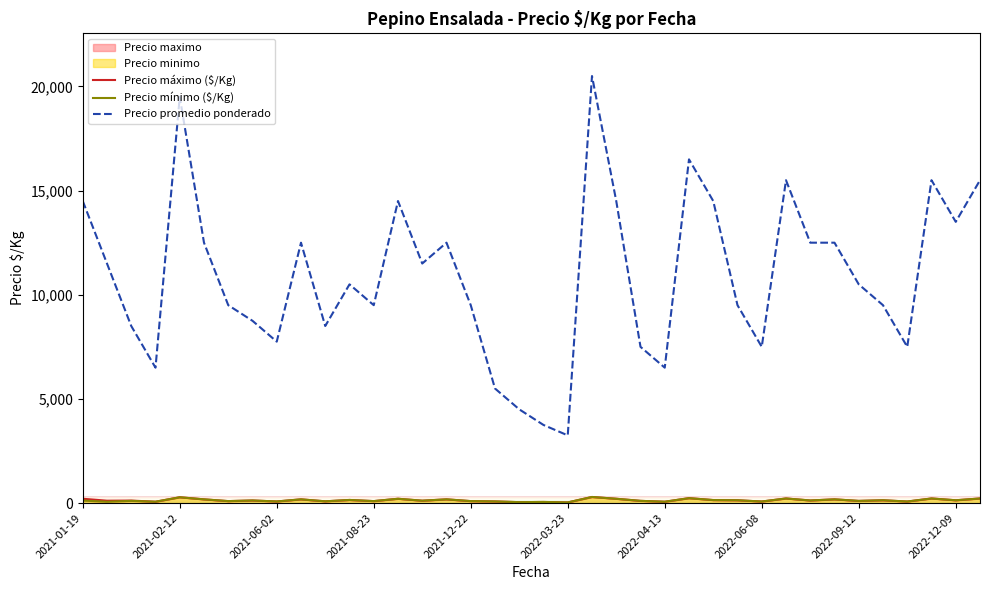

What is the highest value of the Precio promedio ponderado series?

20500